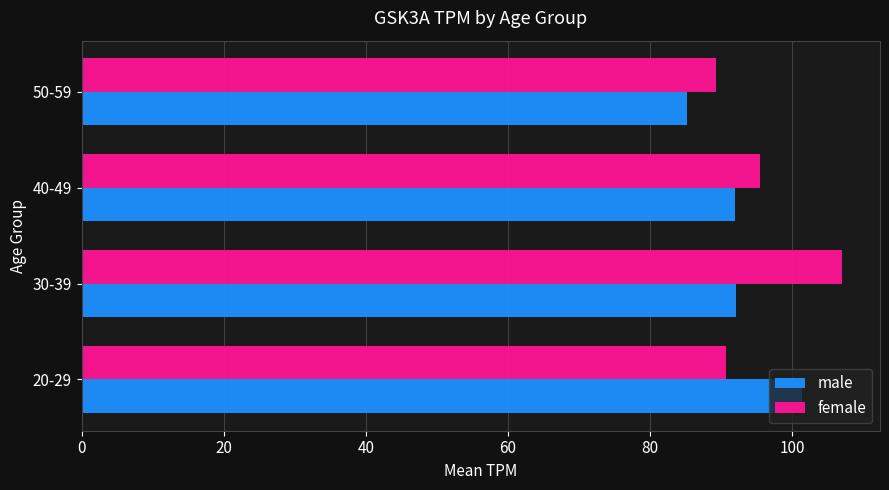

The value of male at 40-49 is 160.1. True or false?

False